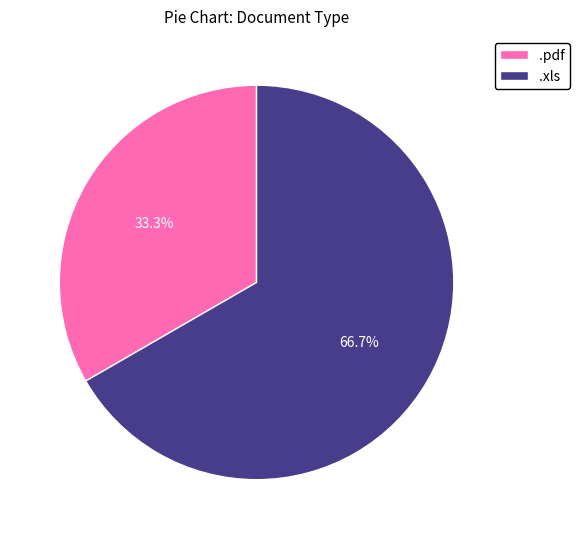

How many segments does this pie chart have?

2